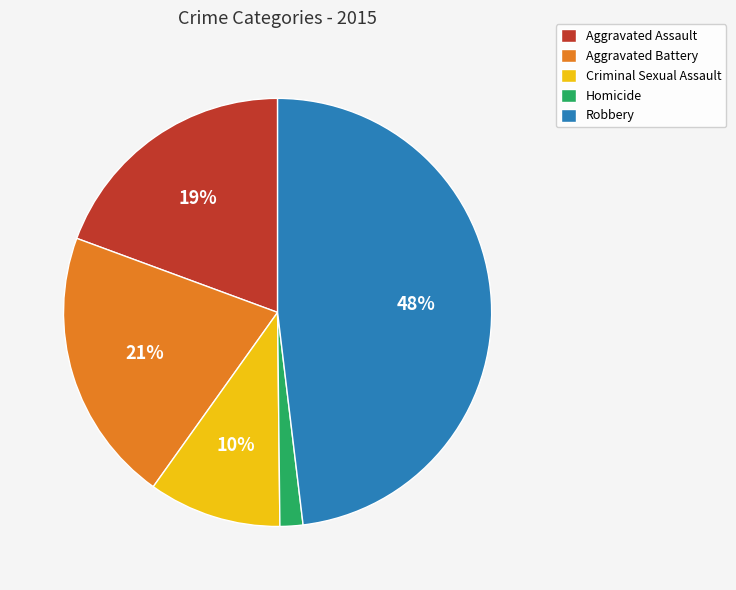

Is it true that Aggravated Battery is 13% of the pie?

False